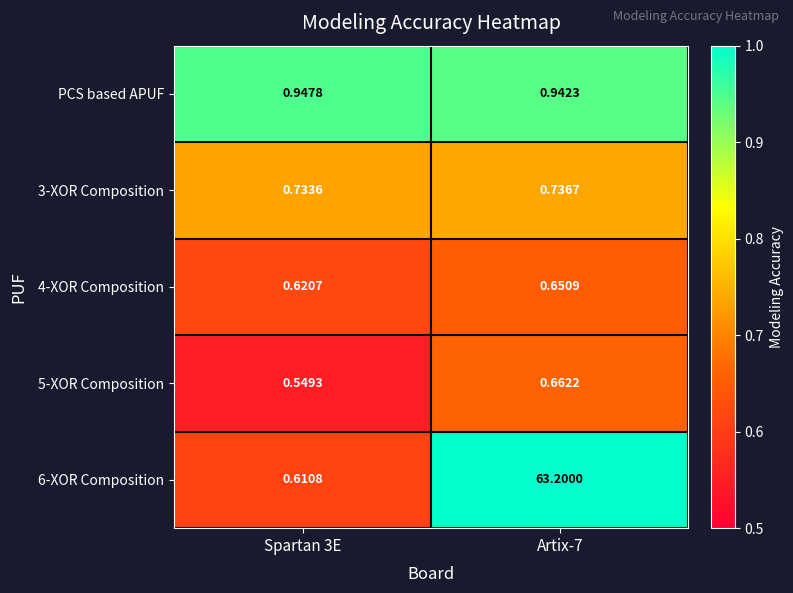

Is the value of PCS based APUF at Spartan 3E greater than the value of 5-XOR Composition at Spartan 3E?

Yes